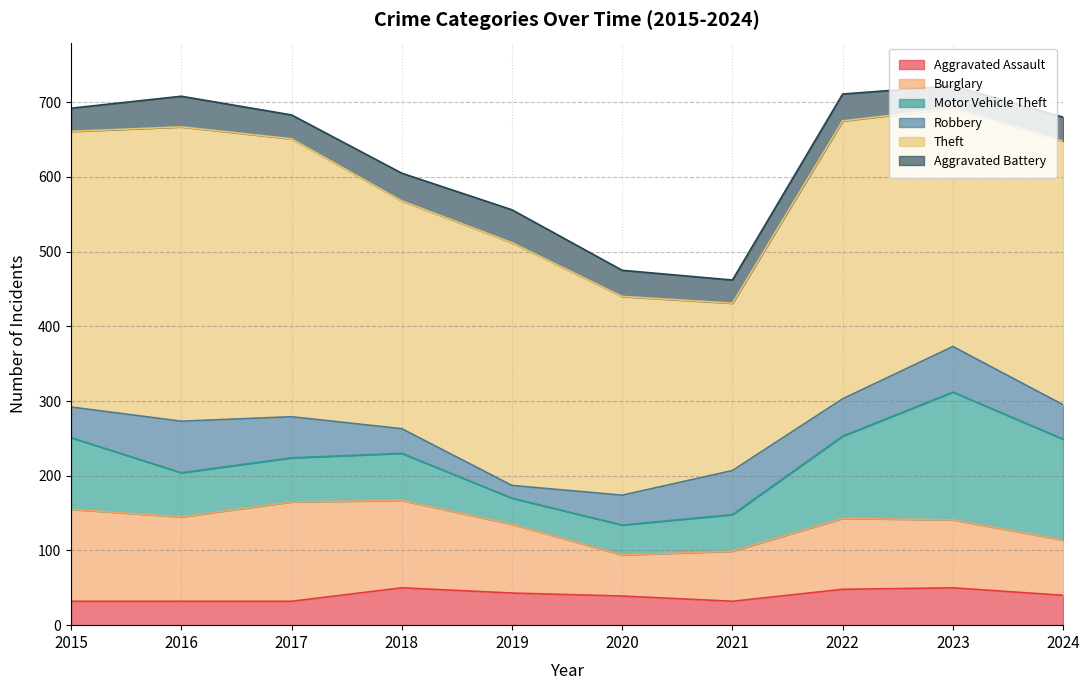

Where do Aggravated Assault and Motor Vehicle Theft first cross each other?

2018 and 2019